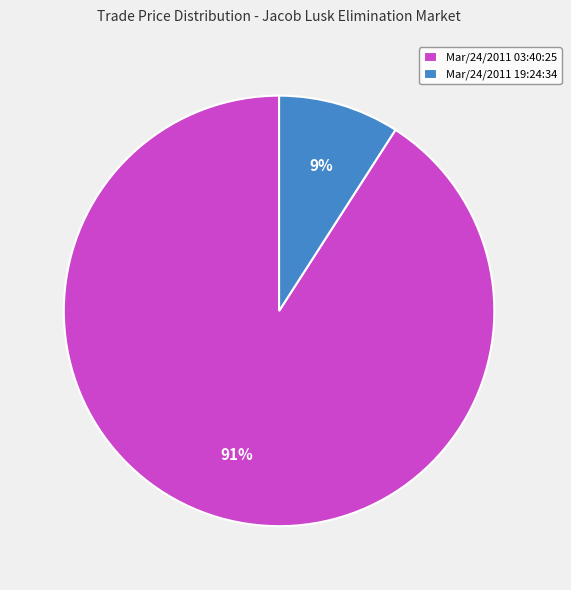

What is the ratio of the value at Mar/24/2011 19:24:34 to the value at Mar/24/2011 03:40:25?

0.1